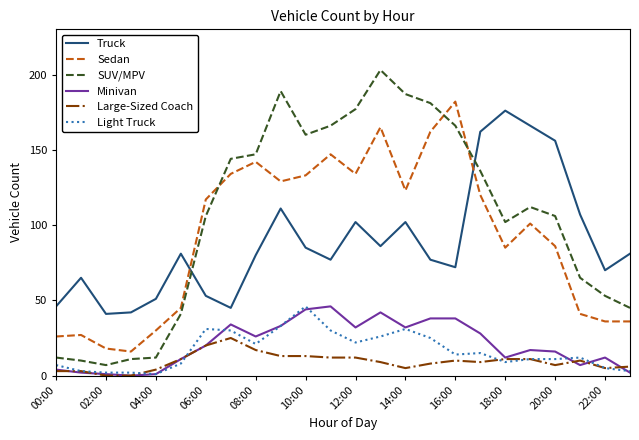

Which series has the largest total across all categories?

SUV/MPV